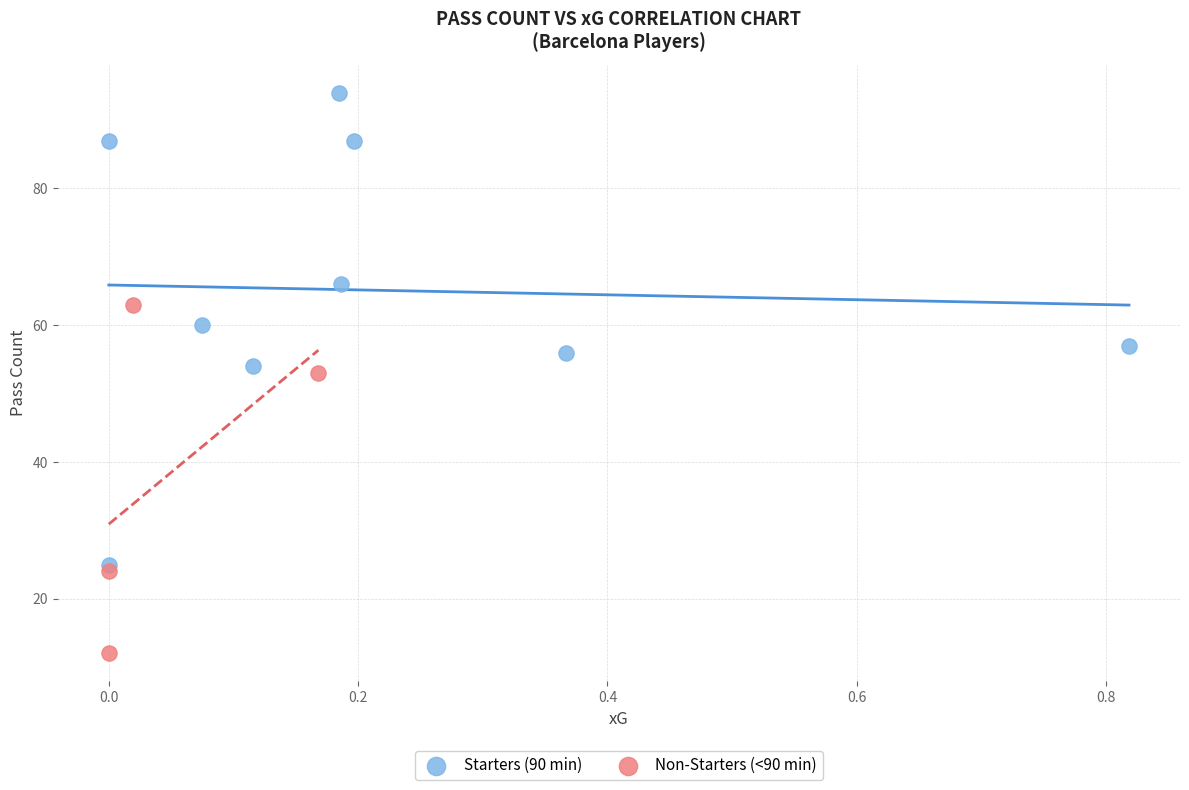

Which series has the largest Y range (max minus min)?

Starters (90 min)